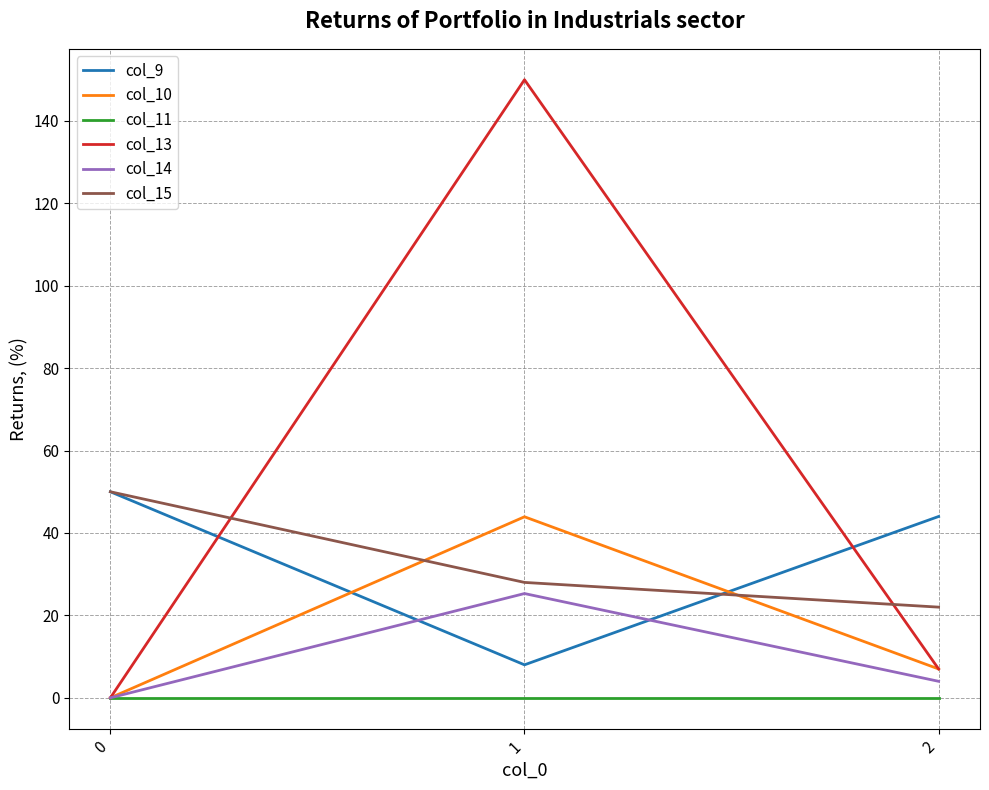

The value of col_10 at 1 is 43.9. True or false?

True